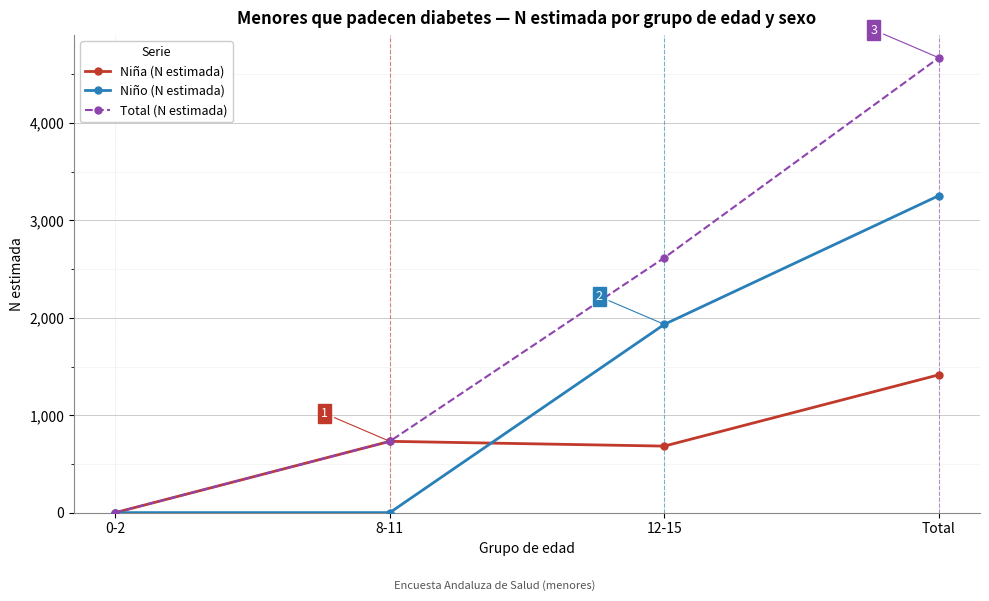

Is the value of Total (N estimada) at 8-11 greater than the value of Niño (N estimada) at 8-11?

Yes